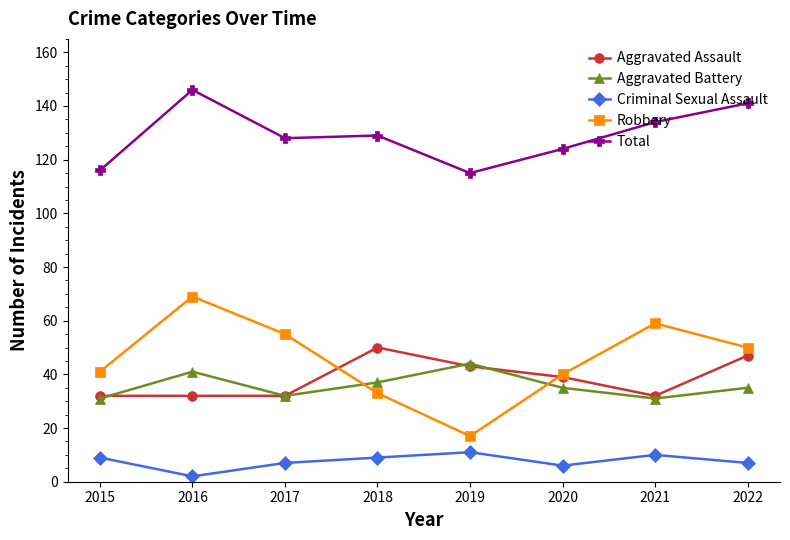

What are all the series names shown in the legend?

Aggravated Assault, Aggravated Battery, Criminal Sexual Assault, Robbery, Total